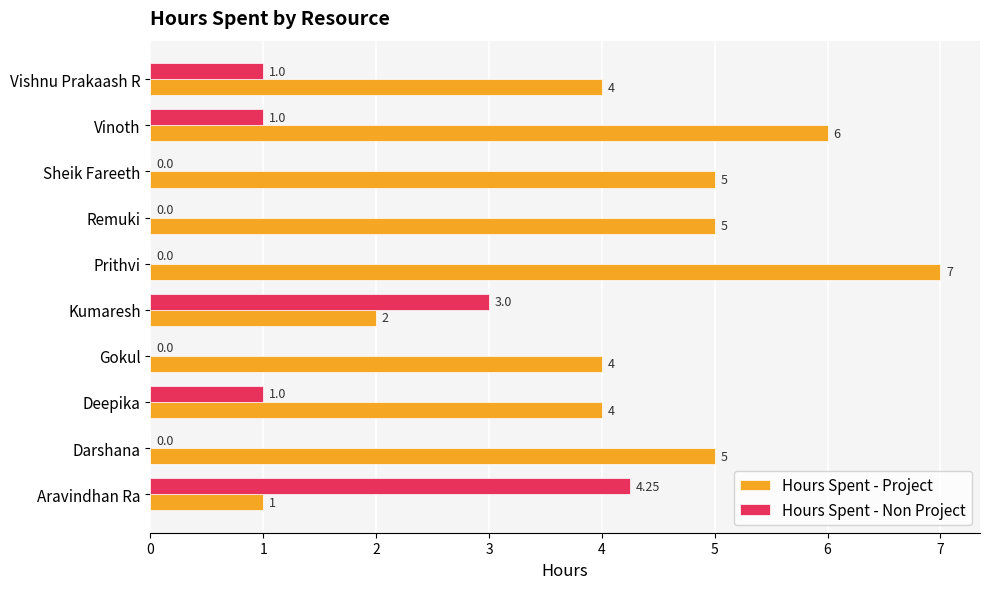

Which series has the largest total across all categories?

Hours Spent - Project